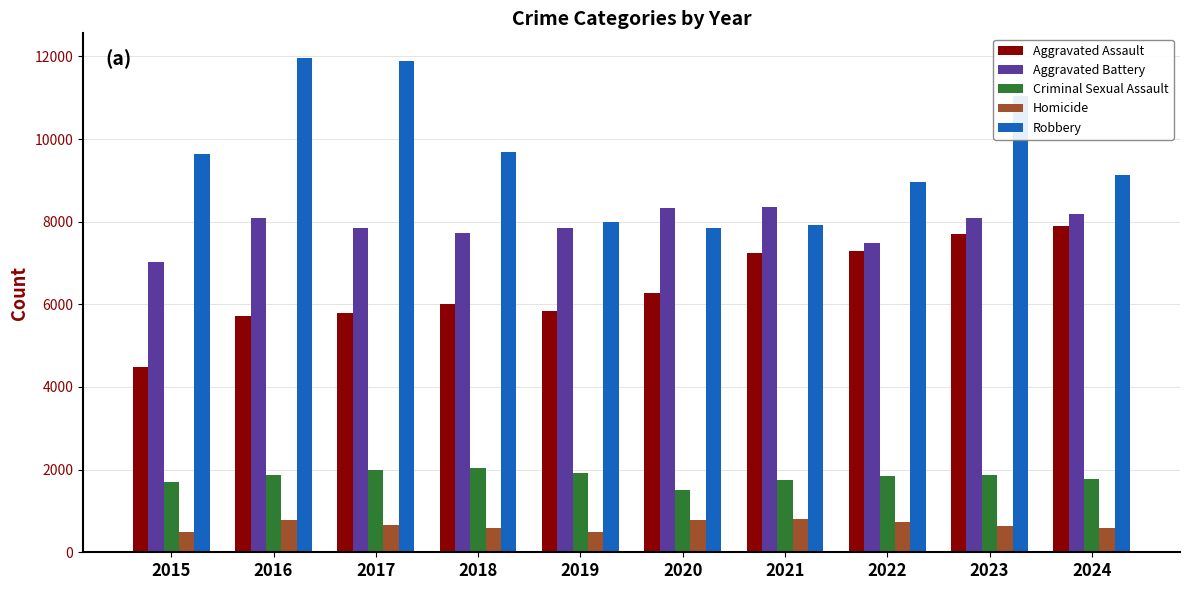

True or false: Criminal Sexual Assault has a value of 2999 at 2019.

False